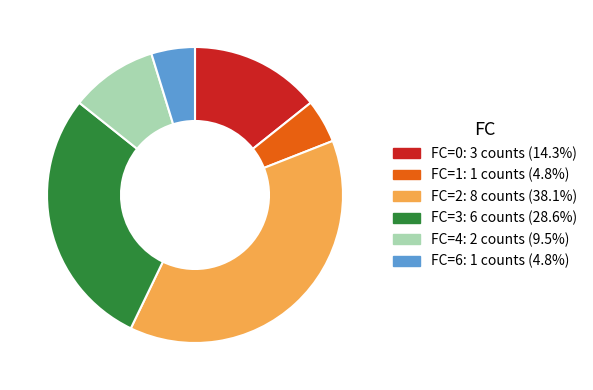

Is it true that FC=6 is 14% of the pie?

False